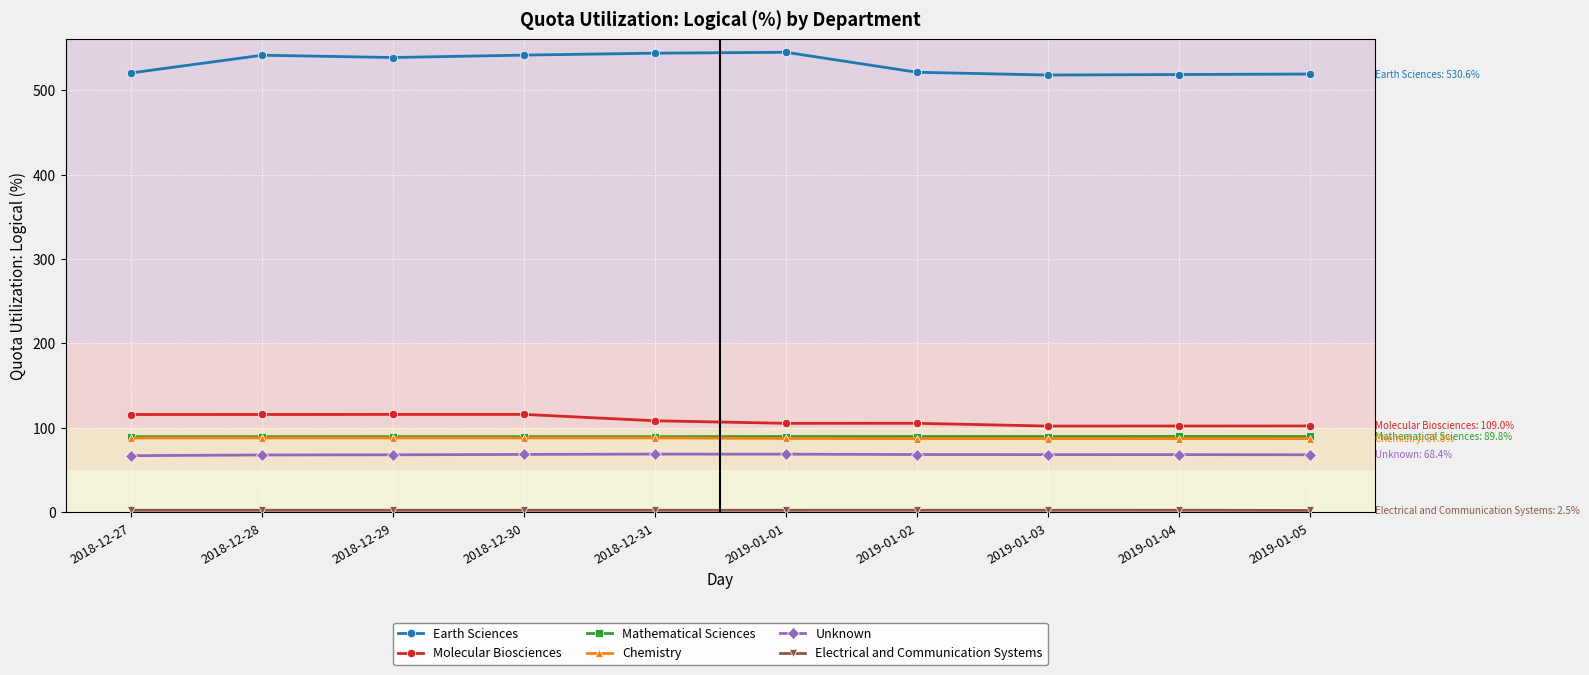

What is the maximum value shown in the chart?

544.7